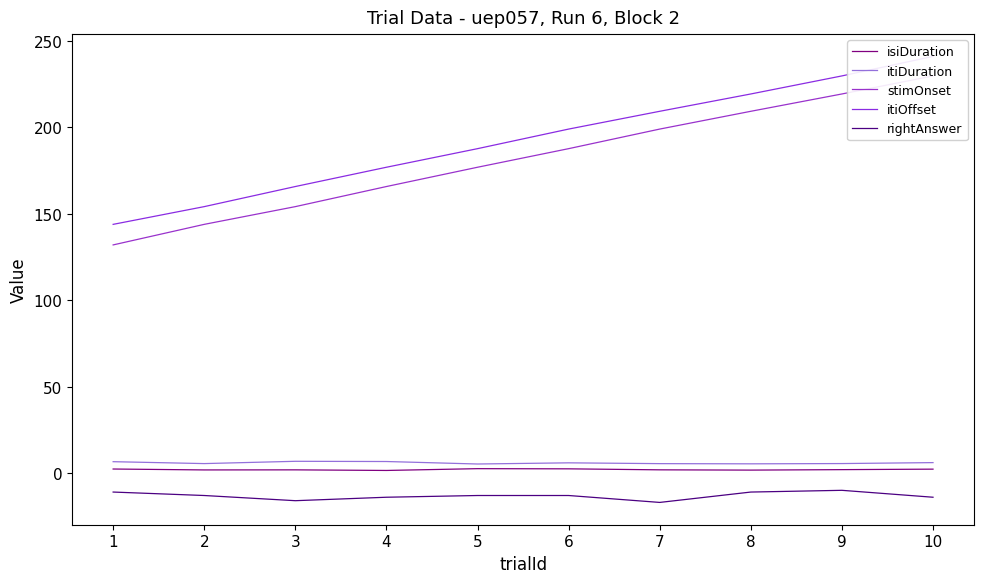

True or false: stimOnset and rightAnswer cross at least once.

False